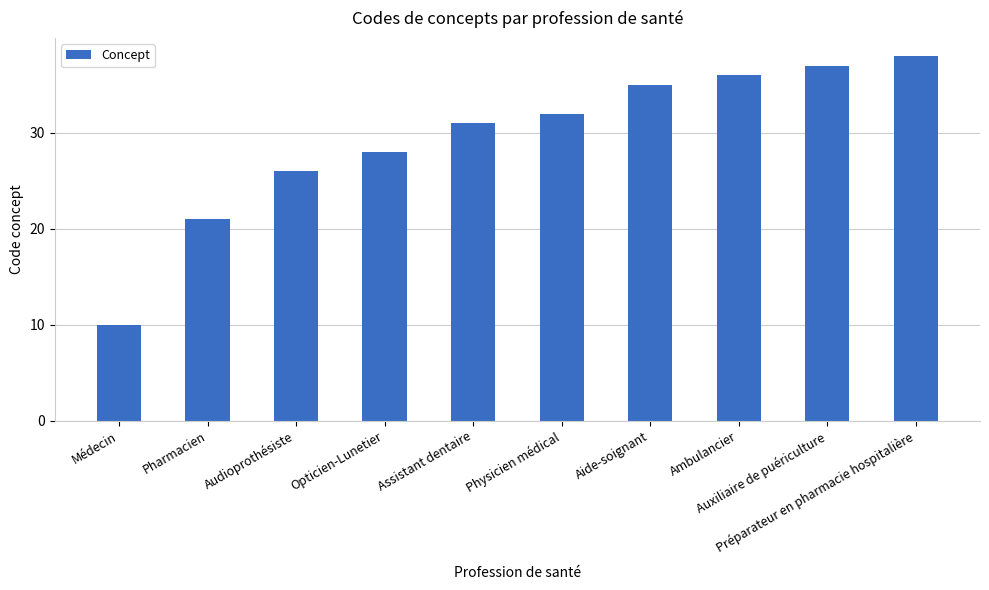

Is it true that the value at Assistant dentaire is 31?

True